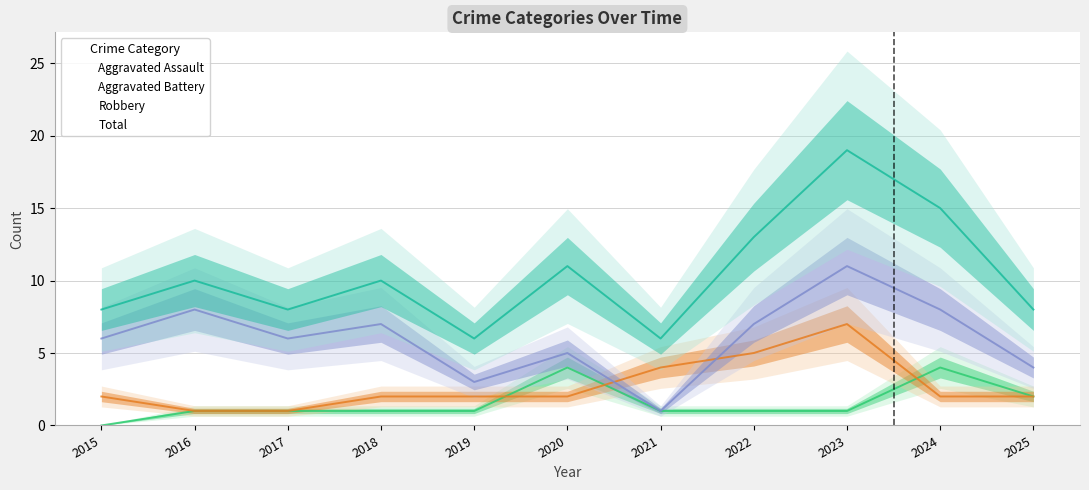

At which category does Robbery reach its first local peak?

2016